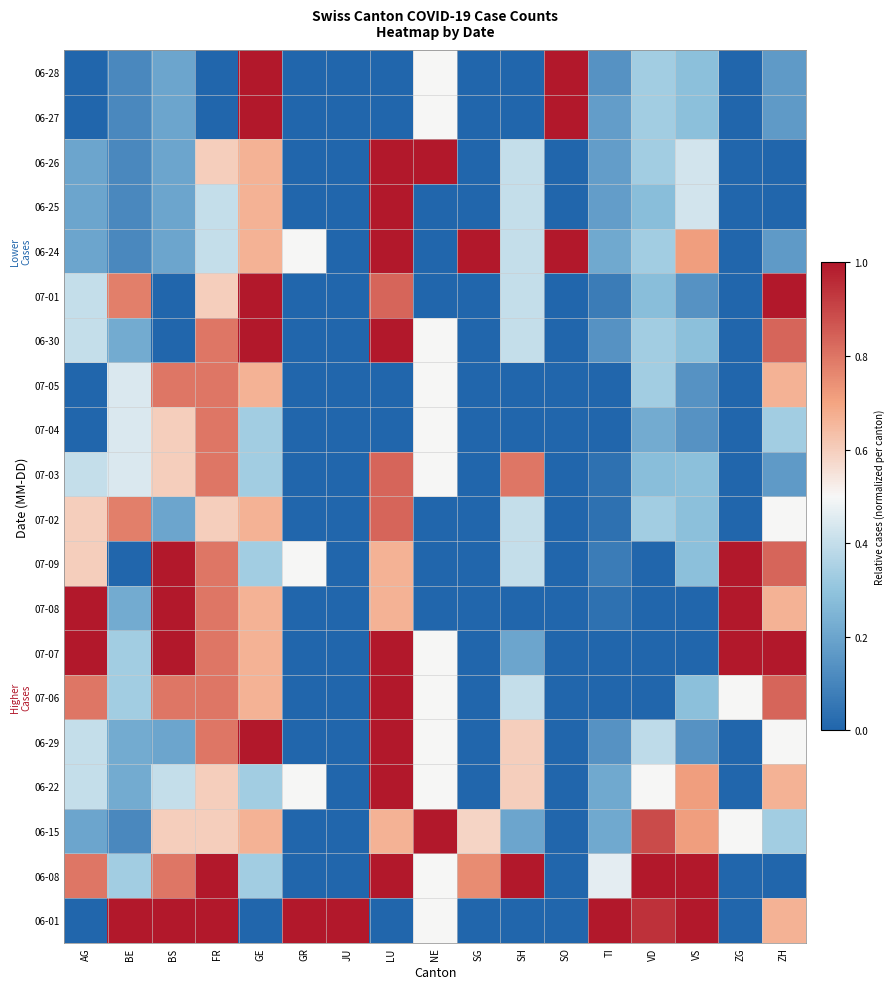

Count the number of categories in the chart.

17